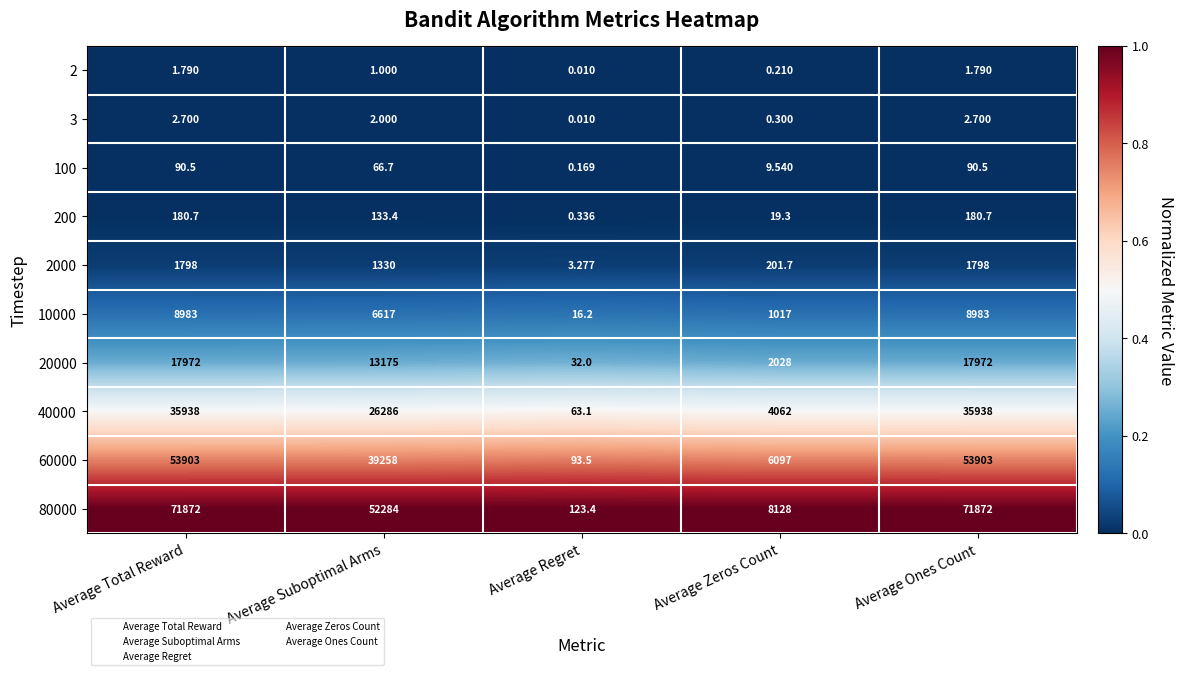

Where does the 200 series first go above 133?

Average Total Reward